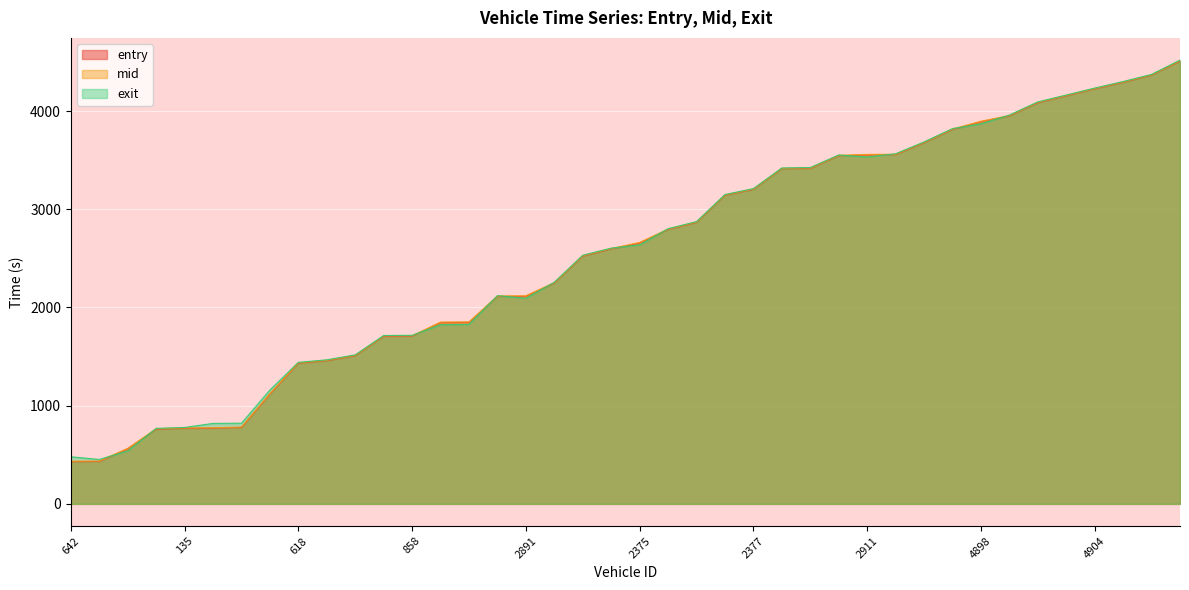

At which label is mid closest to 2473?

2894